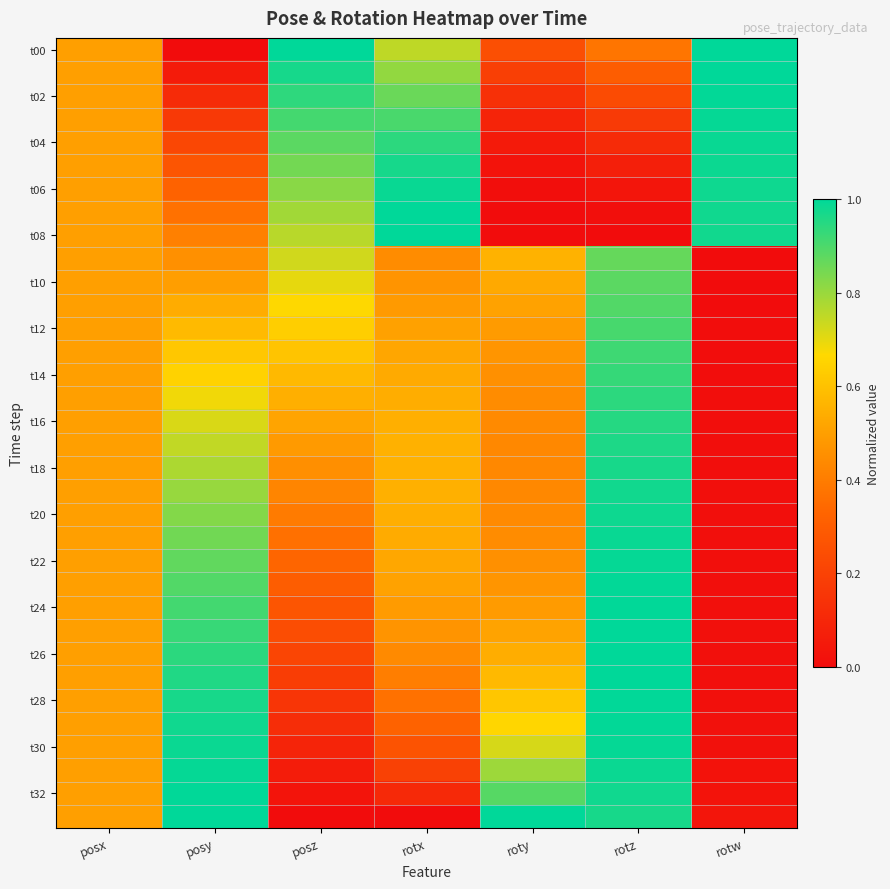

Between posz and roty, which is larger?

posz